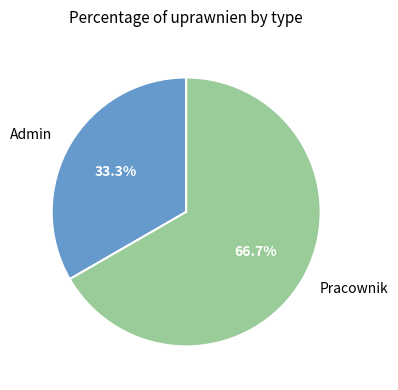

Do Pracownik and Admin together represent more than half of the pie?

Yes